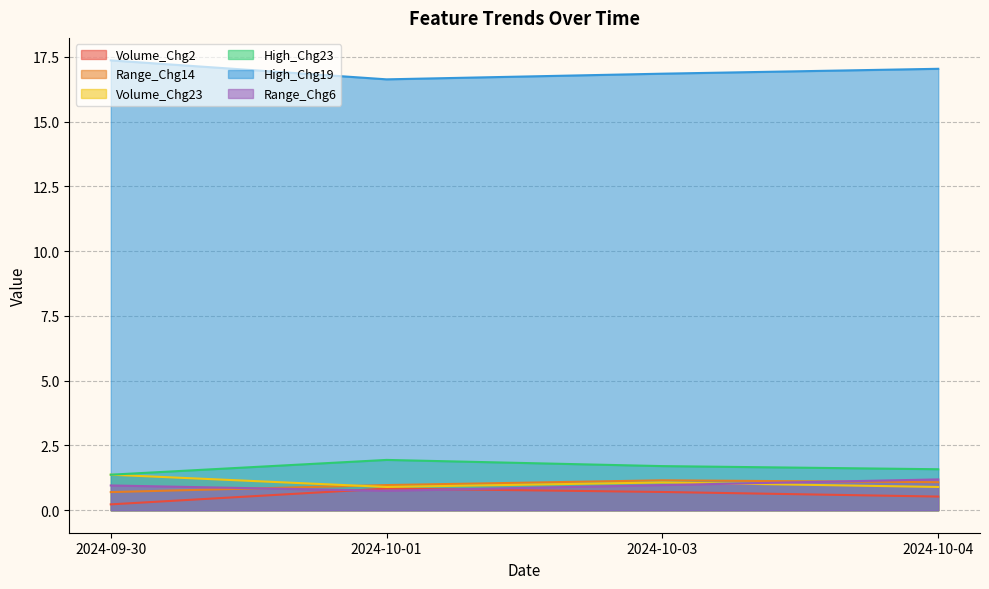

Does the chart display data point markers on the line(s)?

No